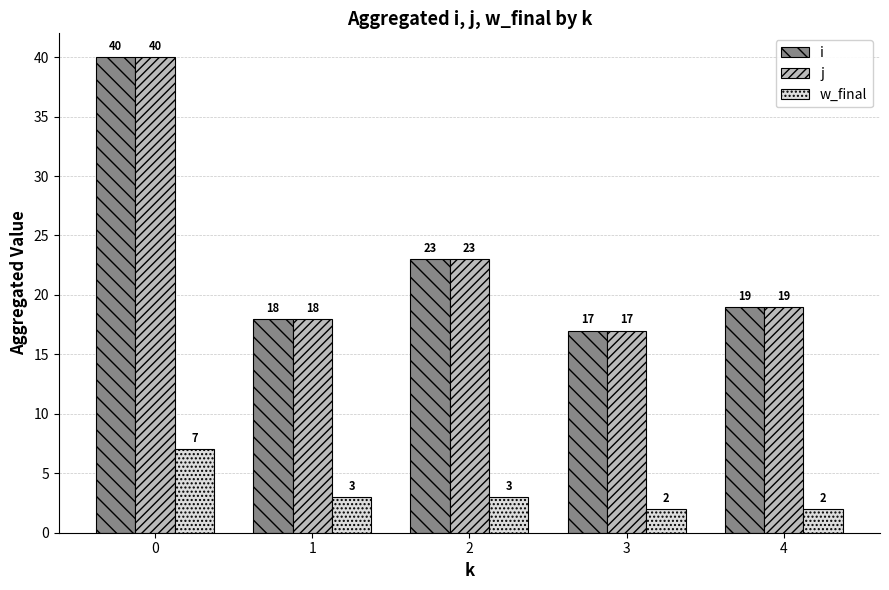

What is the value of the w_final bar at the 4th from the left?

2